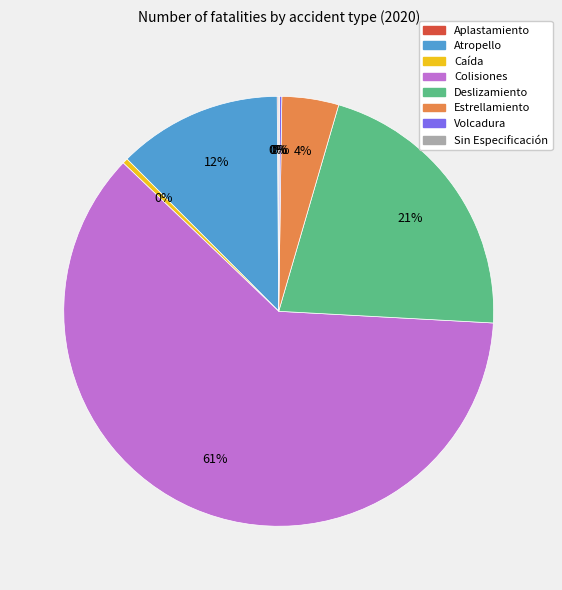

Which has a higher value, Atropello or Colisiones?

Colisiones